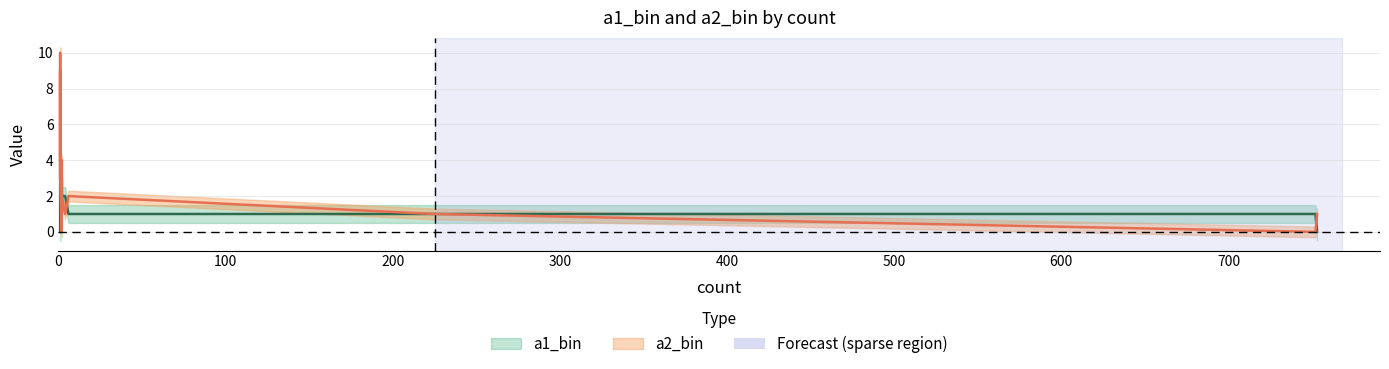

The value of a2_bin at 225 is 1. True or false?

True